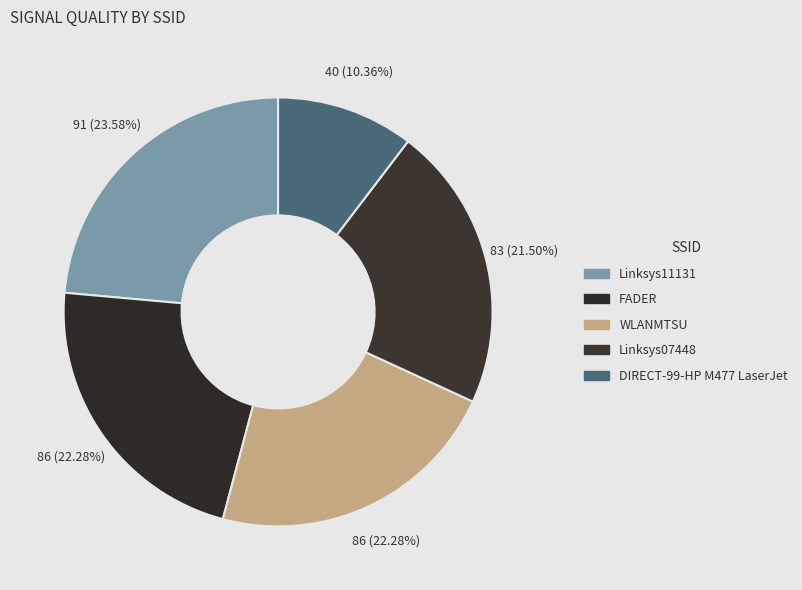

Is it true that Linksys11131 is 24% of the pie?

True